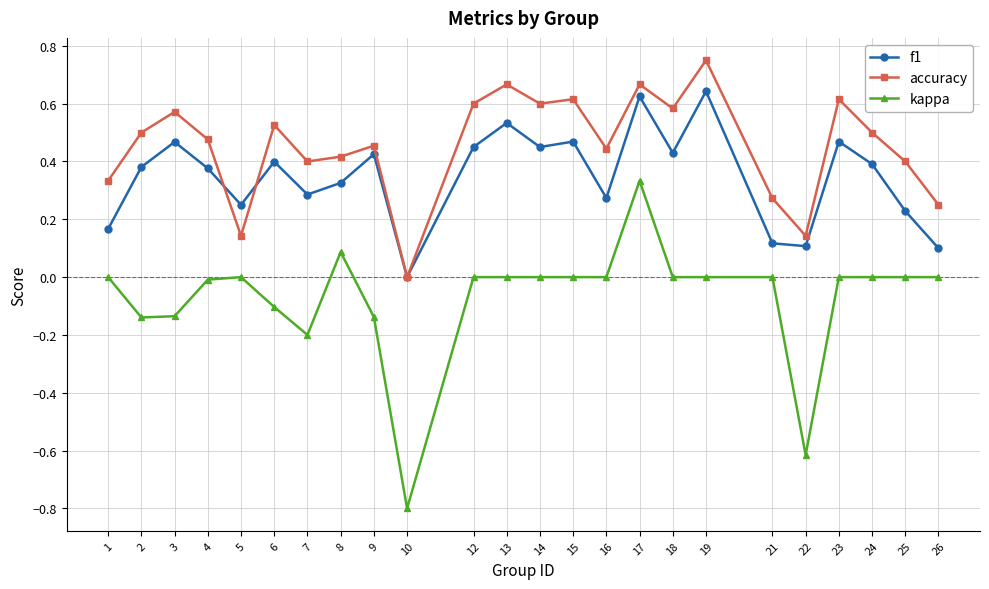

The accuracy series shows 0.2 at 25. True or false?

False